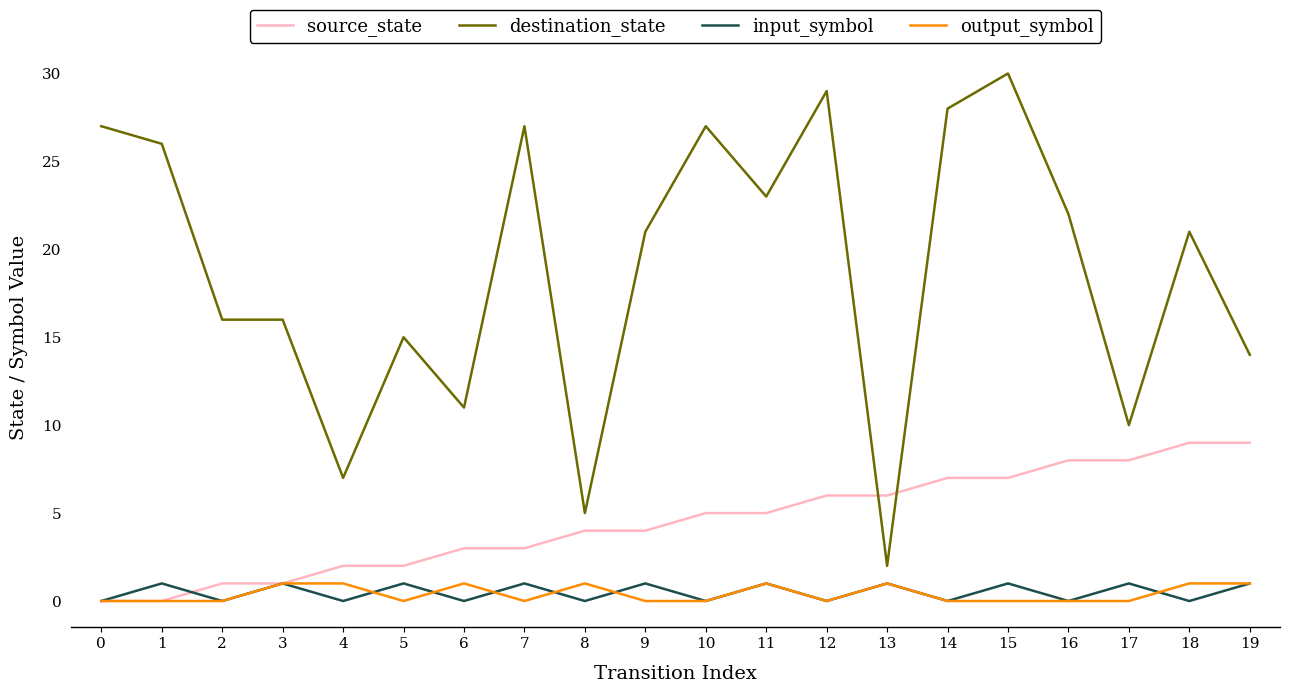

Which series has the largest range (max minus min)?

destination_state